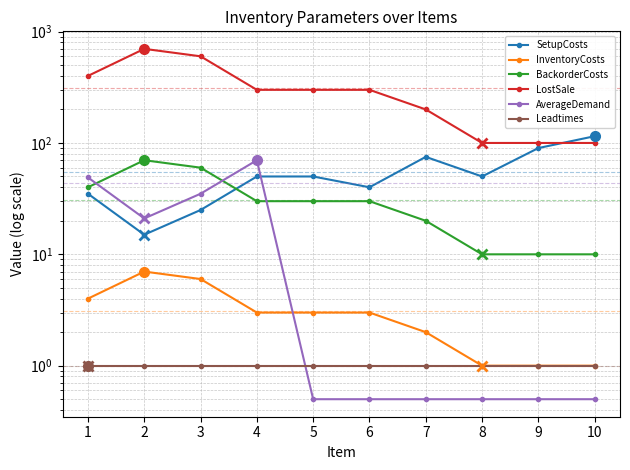

Which series has the largest range (max minus min)?

LostSale